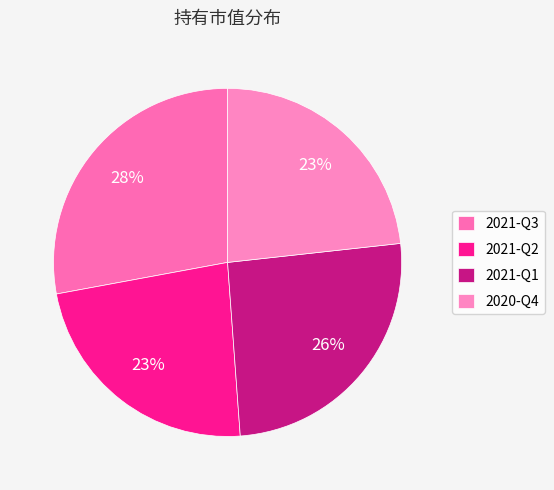

Is it true that 2020-Q4 is 12% of the pie?

False